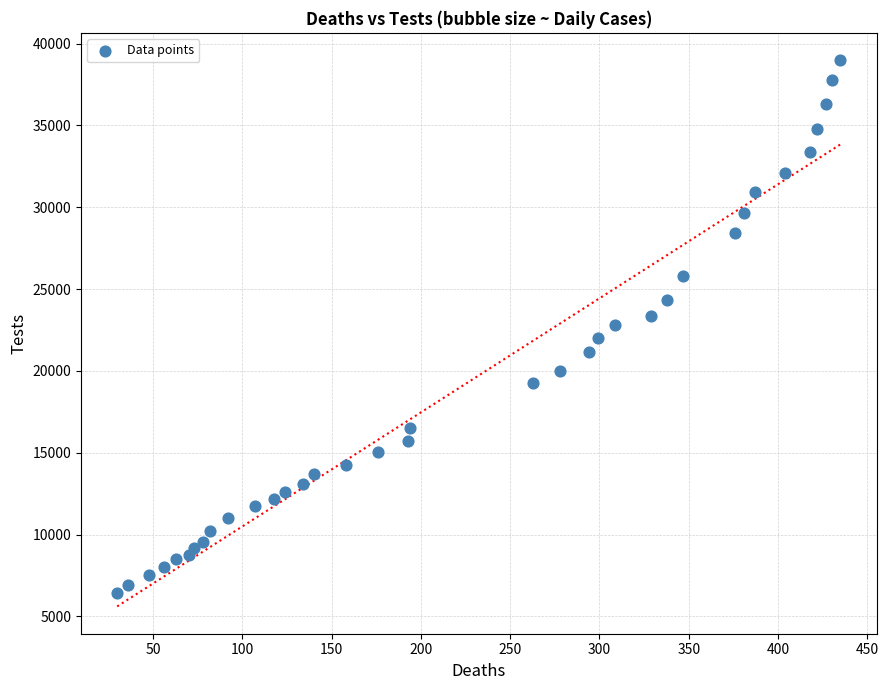

What is the range of Y values (max minus min)?

32534